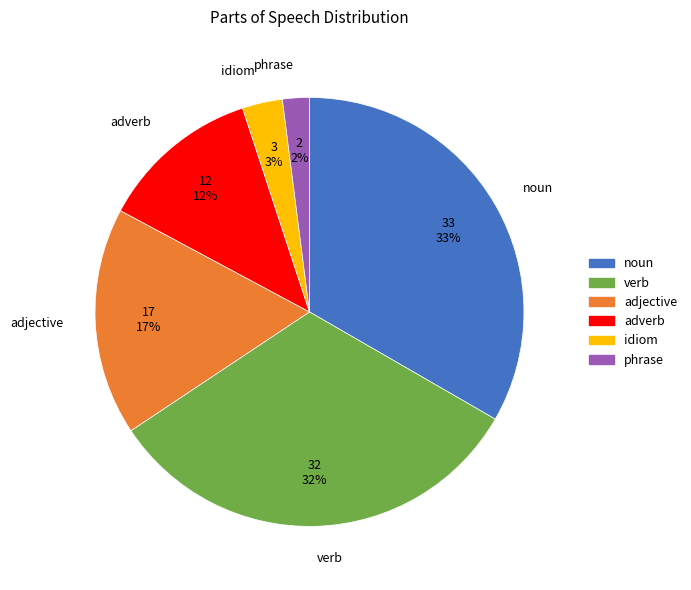

How many segments does this pie chart have?

6